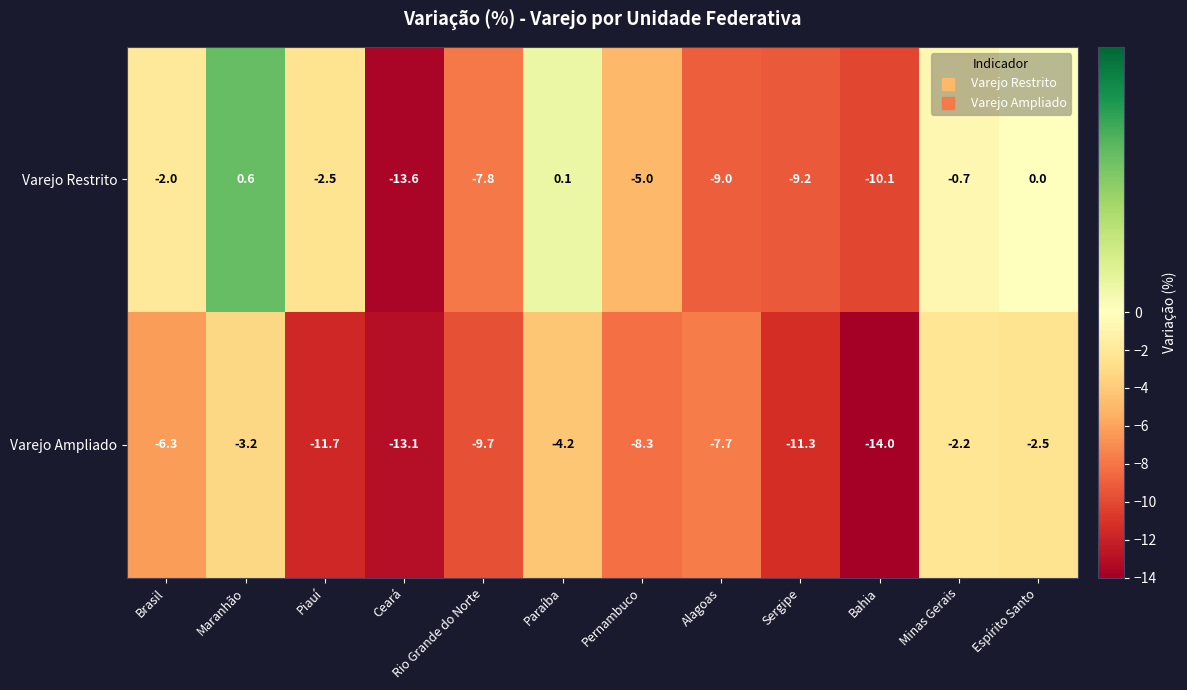

What value does the Varejo Ampliado series have at Sergipe?

-11.3